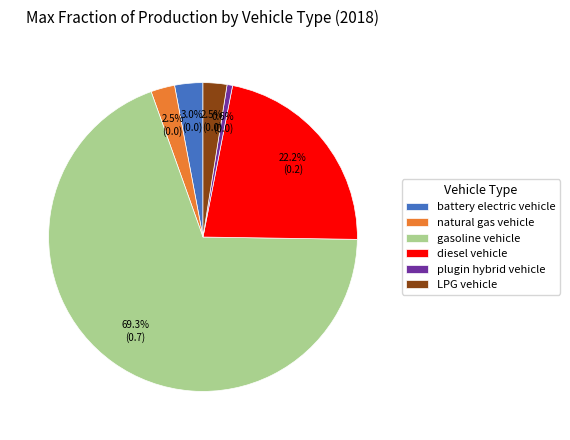

Which has a higher value, battery electric vehicle or diesel vehicle?

diesel vehicle